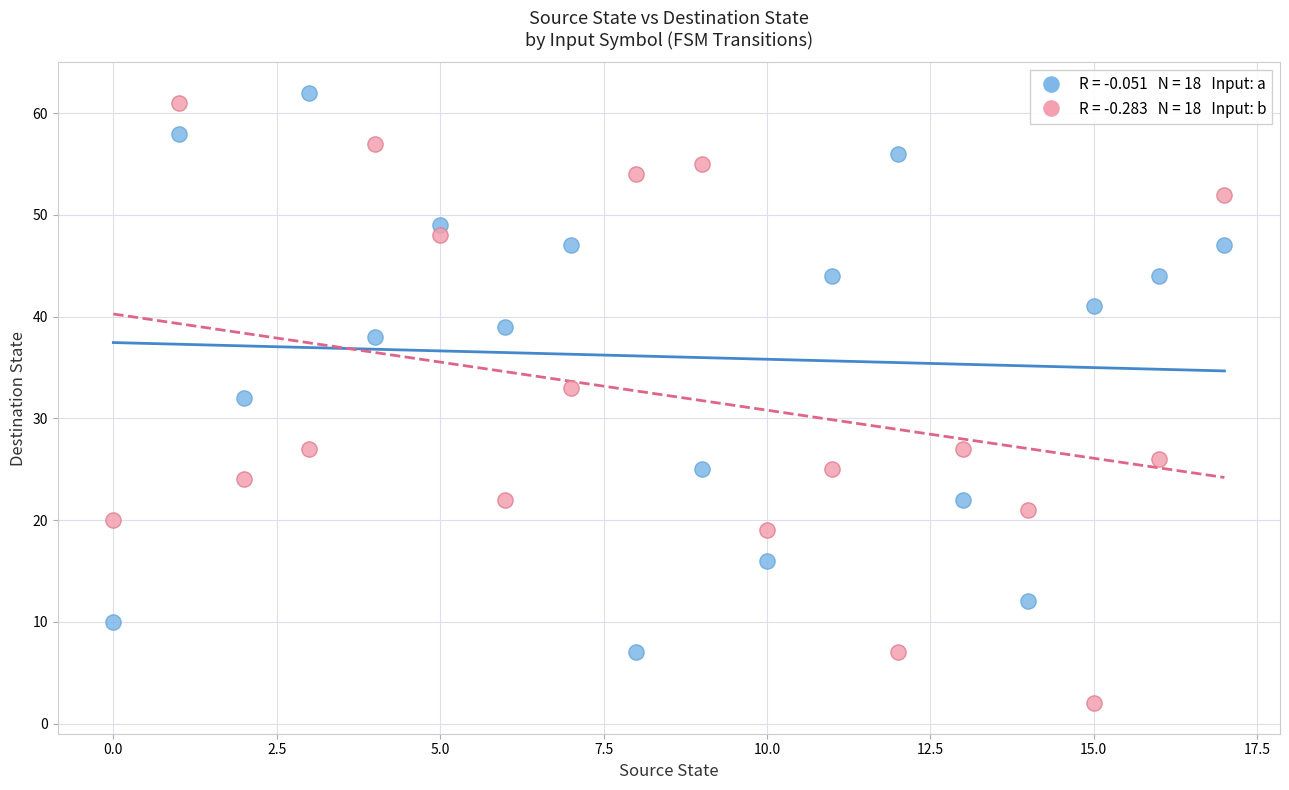

Across all data points, what is the range of Y values (max minus min)?

60